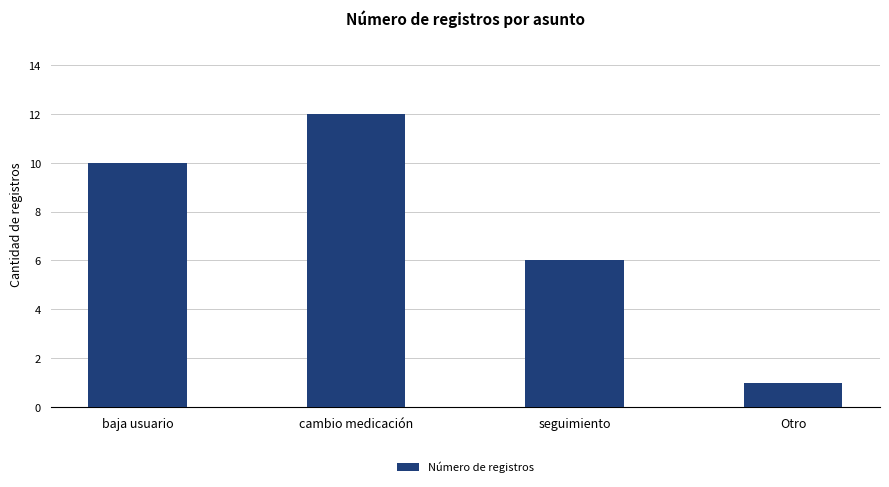

Count the number of categories in the chart.

4